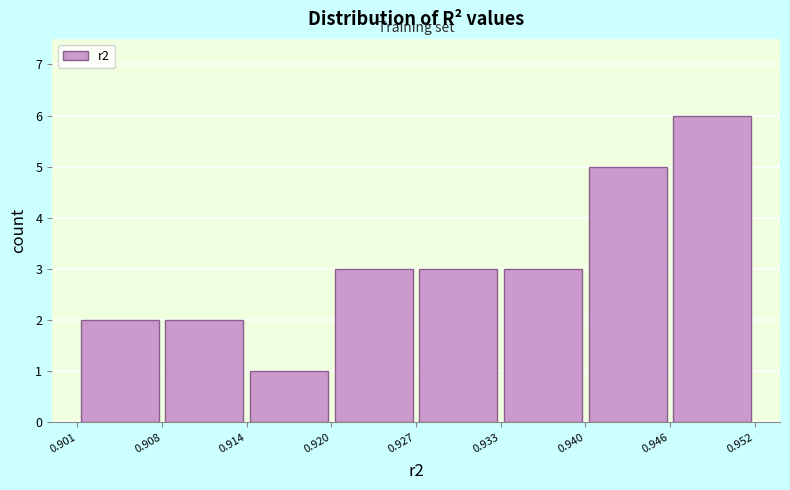

Reading left to right, transcribe this chart: for each bar, give the range it covers on the x-axis and its height. The values are not printed on the chart, so give them approximately, as read against the axis.

0.901 to 0.908: 2
0.908 to 0.914: 2
0.914 to 0.920: 1
0.920 to 0.927: 3
0.927 to 0.933: 3
0.933 to 0.940: 3
0.940 to 0.946: 5
0.946 to 0.952: 6